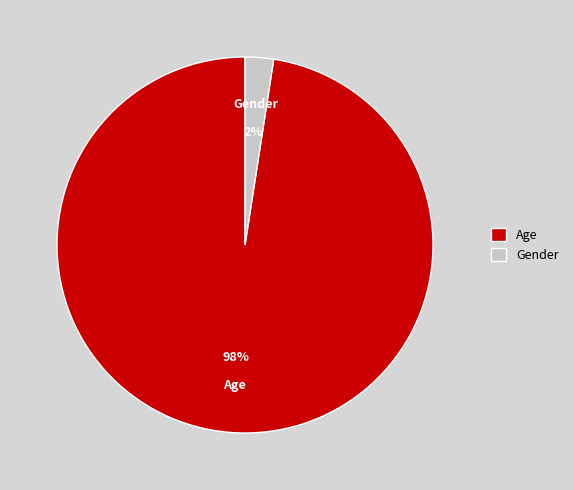

To the nearest percent, what is the average slice percentage?

50%